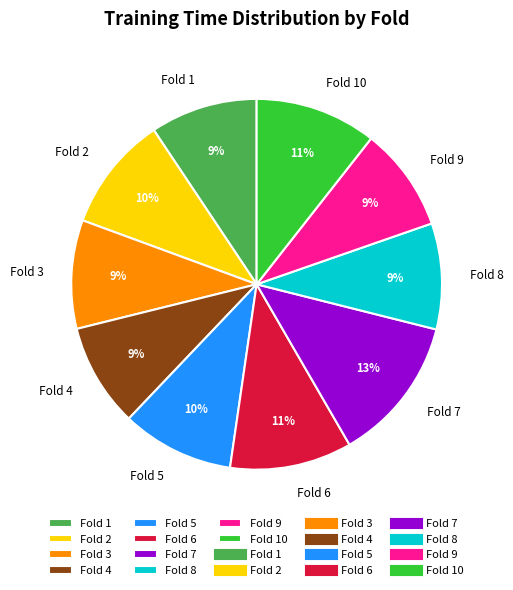

Which category has the biggest portion of the pie?

Fold 7